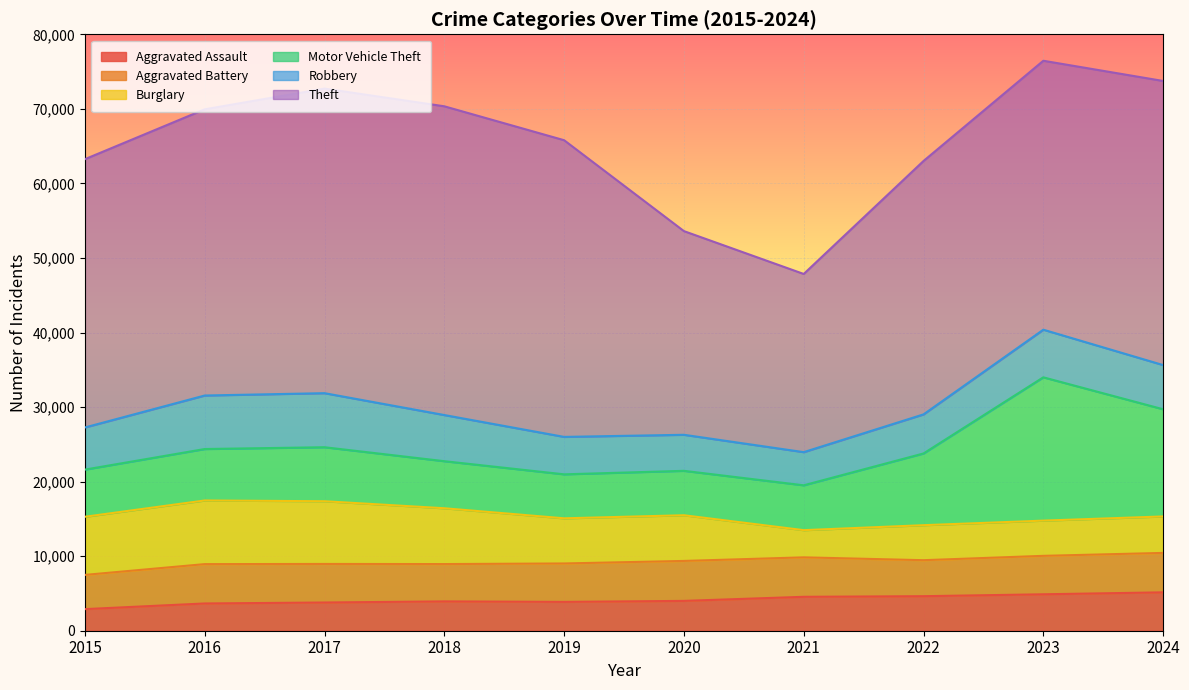

Which label corresponds to the smallest value in the chart?

2015